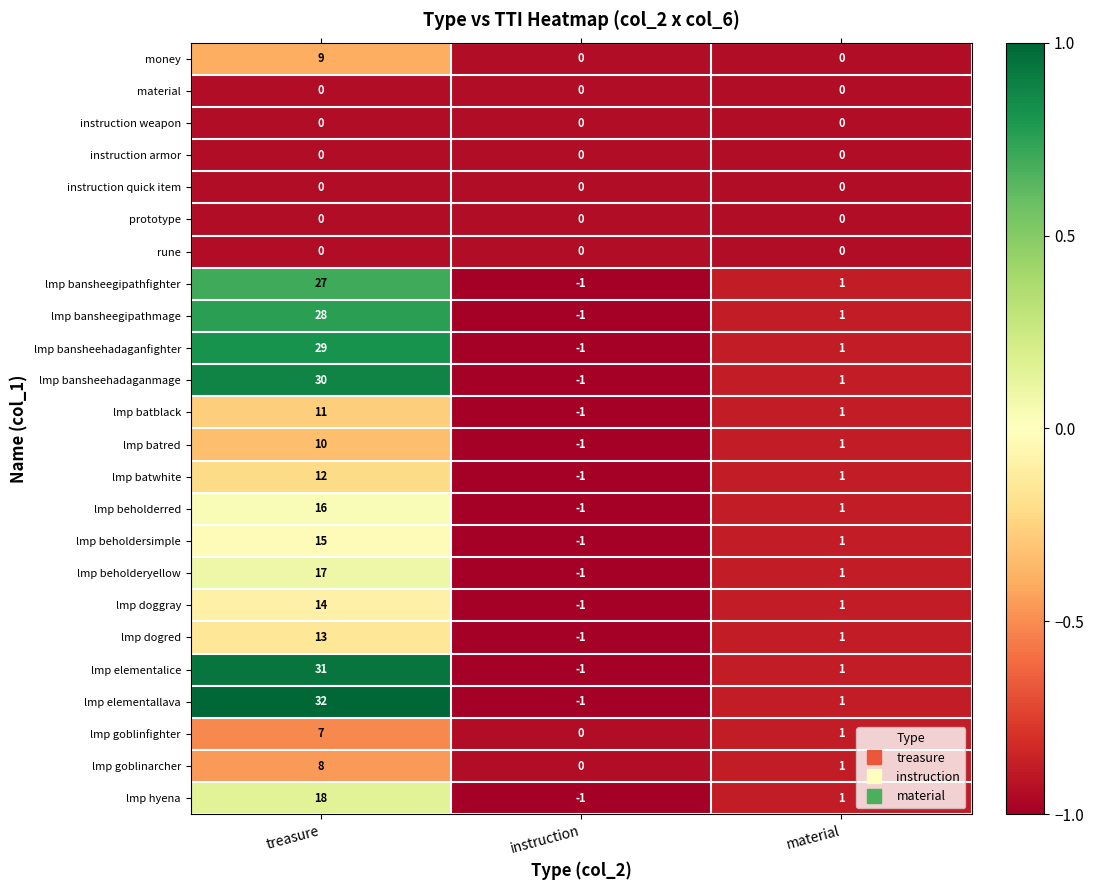

What is the average value of the lmp doggray series?

5